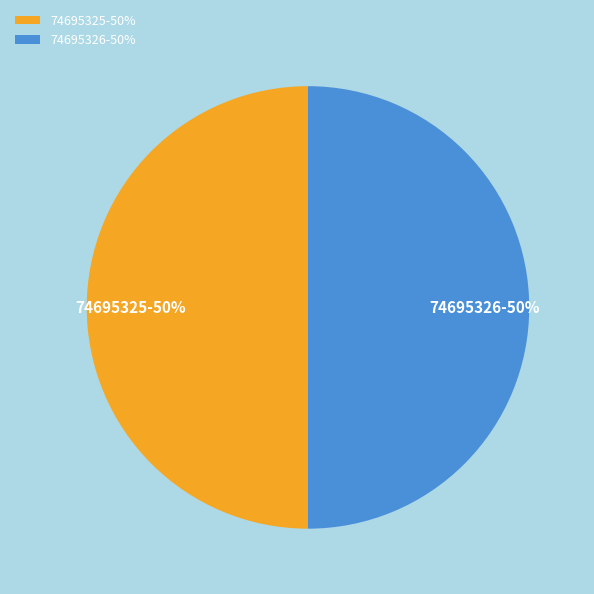

To the nearest percent, what portion does 74695325 represent?

50%